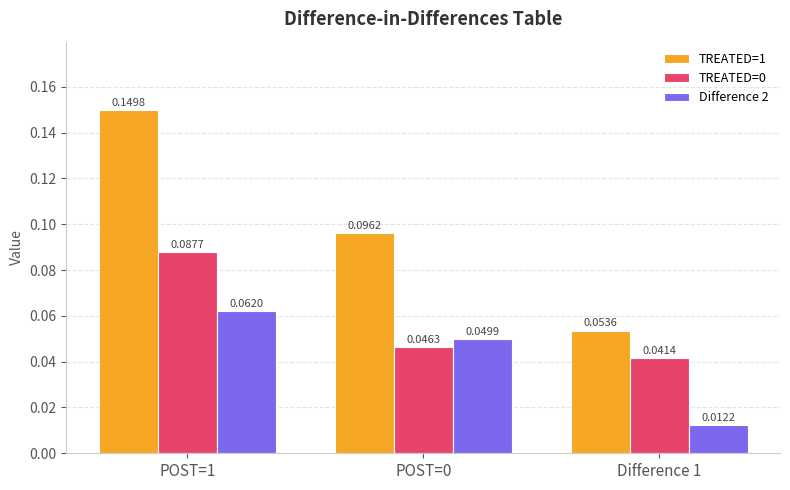

What is the total value across all series at POST=1?

0.3